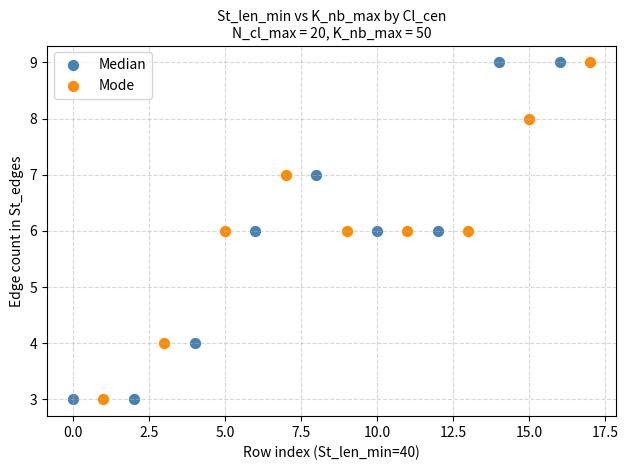

What are all the series names shown in the legend?

Median, Mode